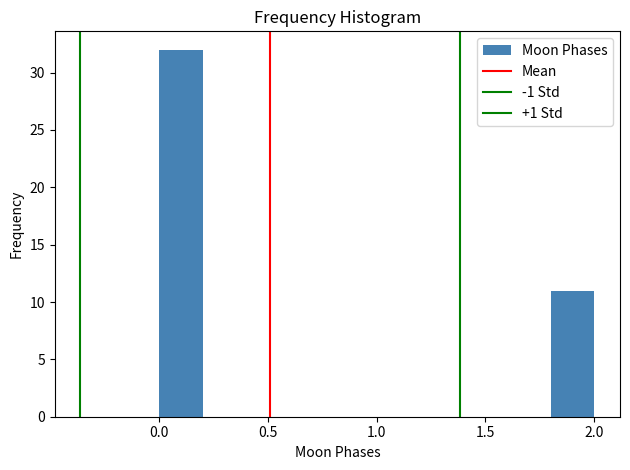

How tall is the bar that spans 0.0 to 0.2 on the x-axis? The values are not printed on the chart, so give them approximately, as read against the axis.

32